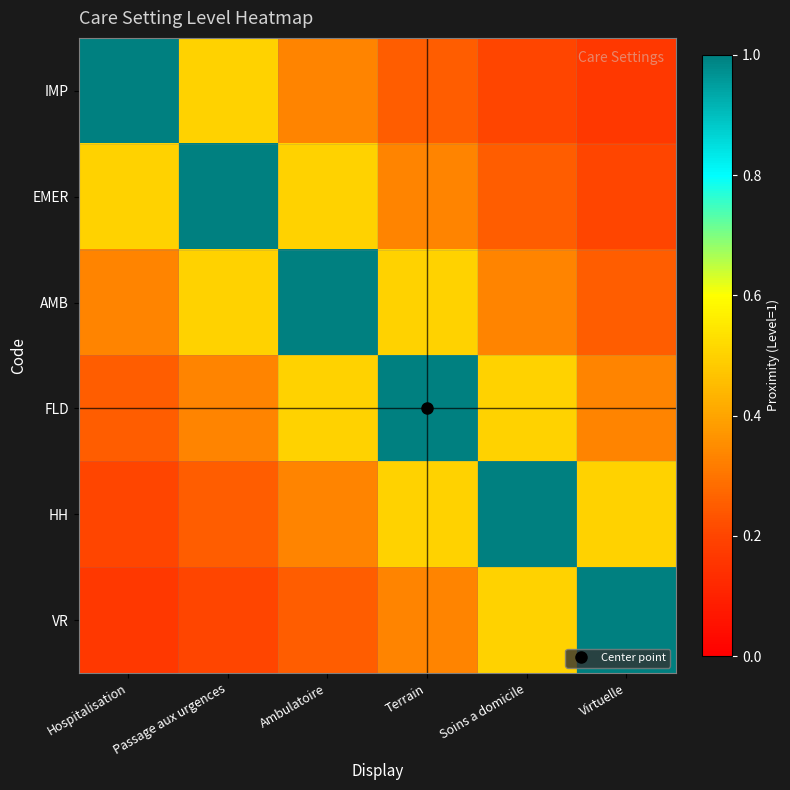

Rank the series by their maximum value, from highest to lowest.

IMP, EMER, AMB, FLD, HH, VR